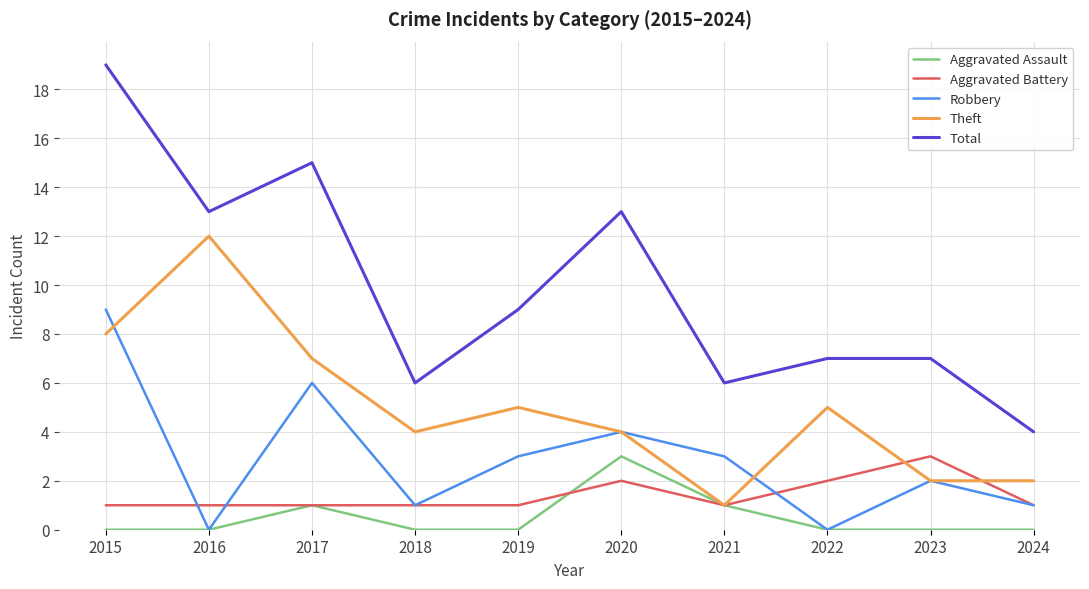

Which series has the largest total across all categories?

Total